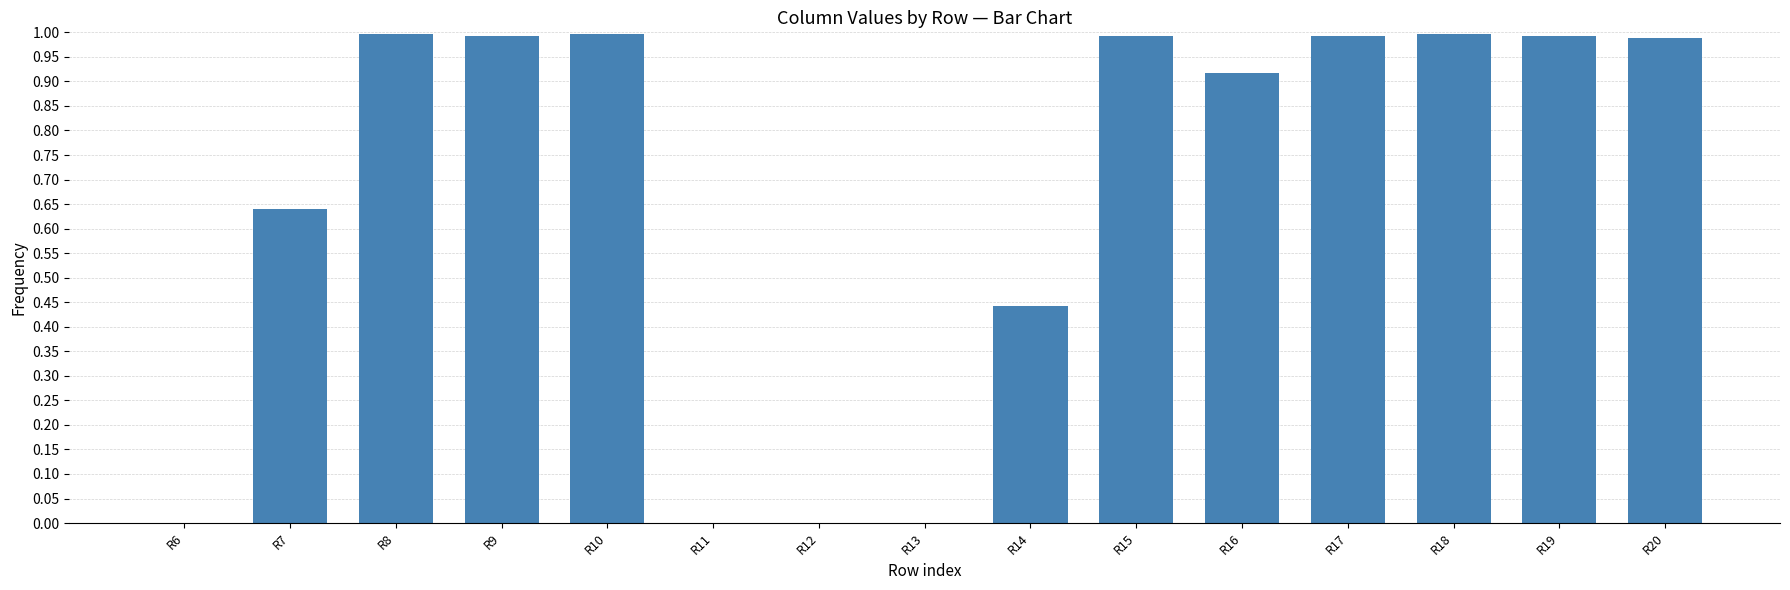

What is the change in value from R13 to R15?

+1.0